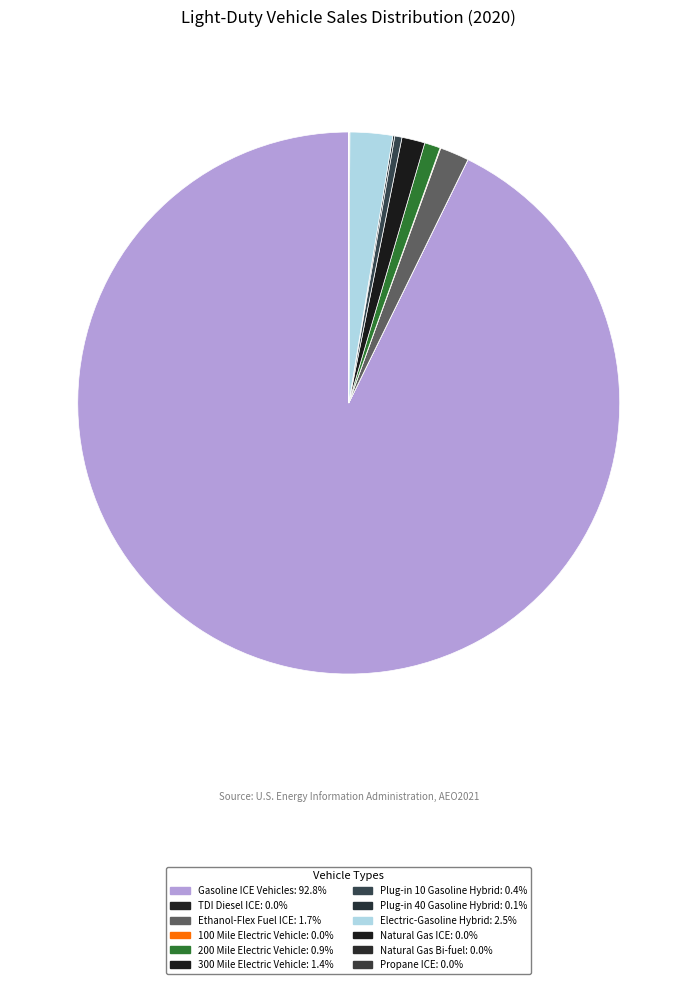

Is the sum of 200 Mile Electric Vehicle and Gasoline ICE Vehicles greater than half?

Yes